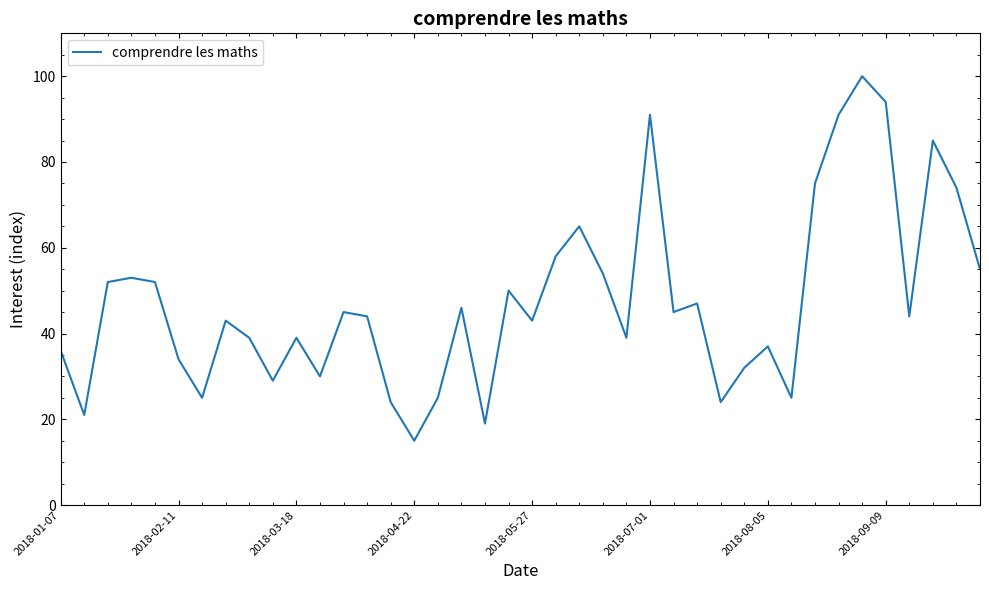

What is the minimum value shown in the chart?

15